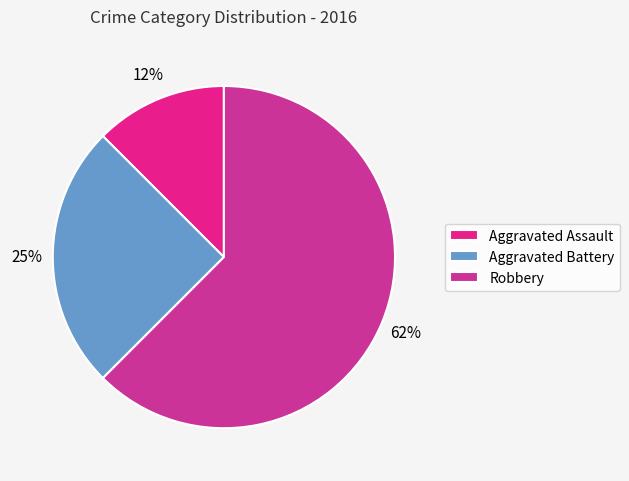

Count the number of slices in the pie.

3